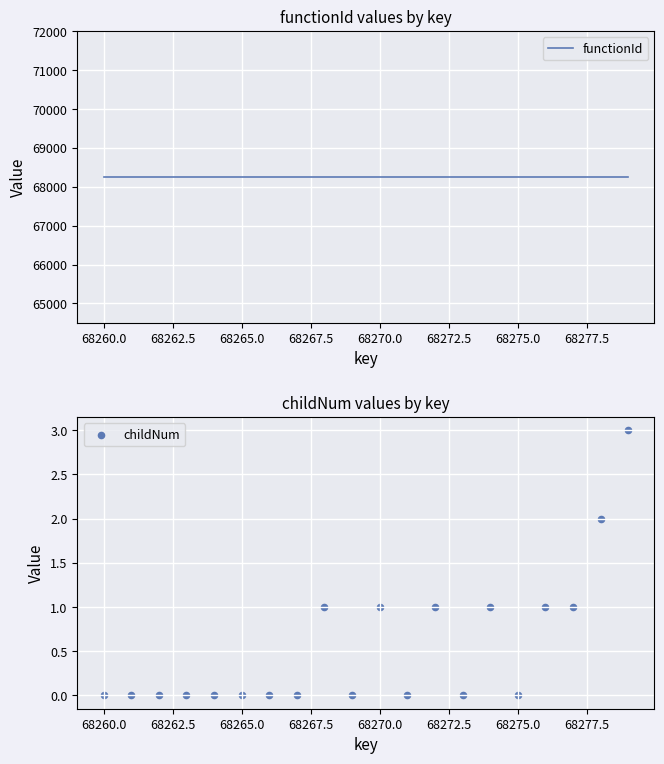

What are all the series names shown in the legend?

functionId, childNum